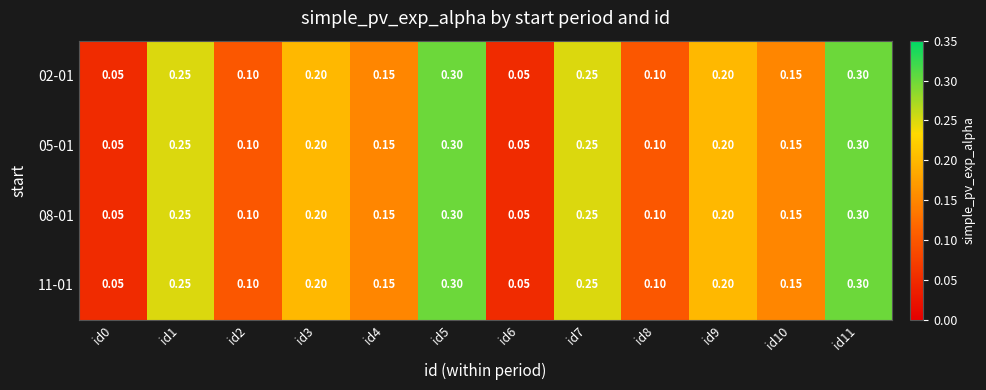

Is the value of 05-01 at id7 greater than the value of 08-01 at id2?

Yes